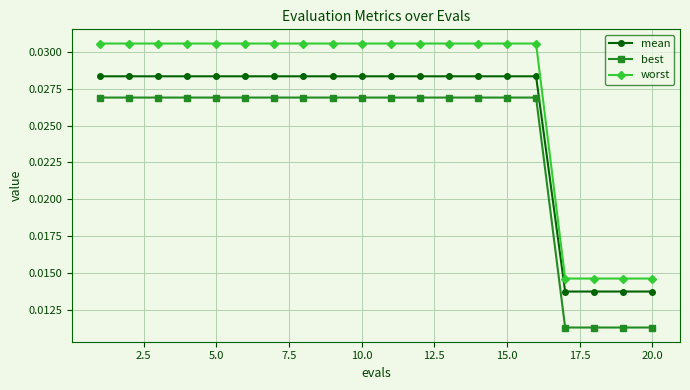

What is the sum of all worst values?

0.5